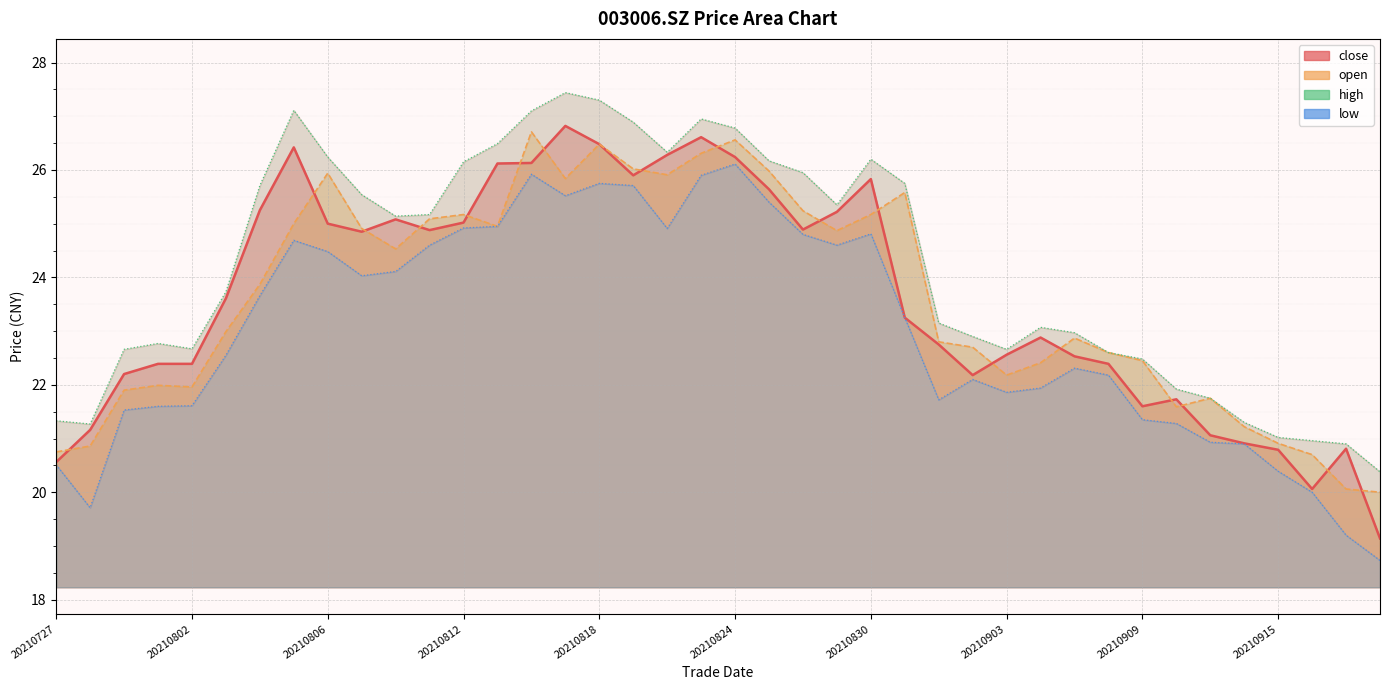

What is the difference between the open values at 20210901 and 20210831?

2.8